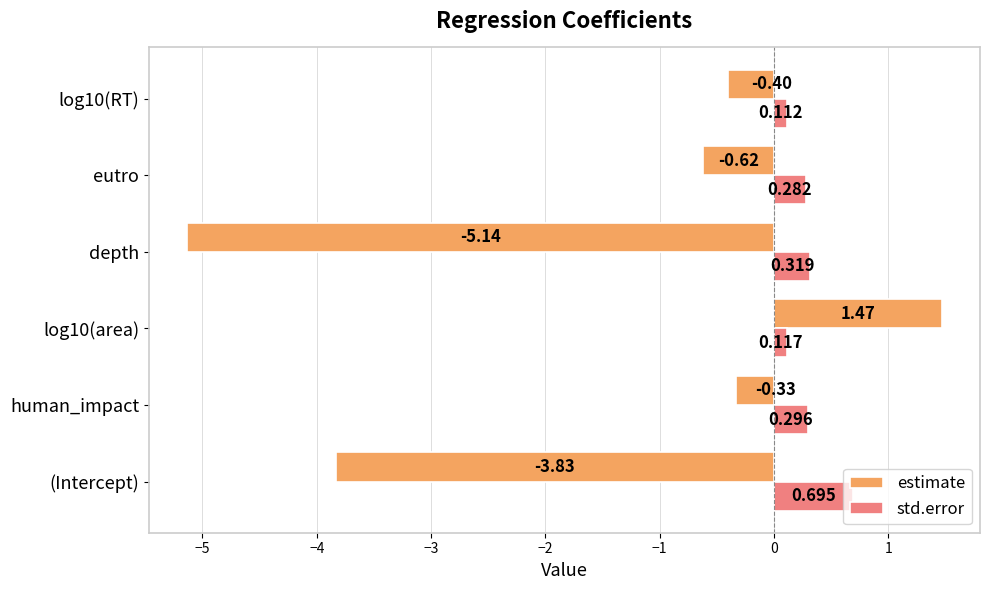

List the series in order of their peak value, lowest first.

std.error, estimate